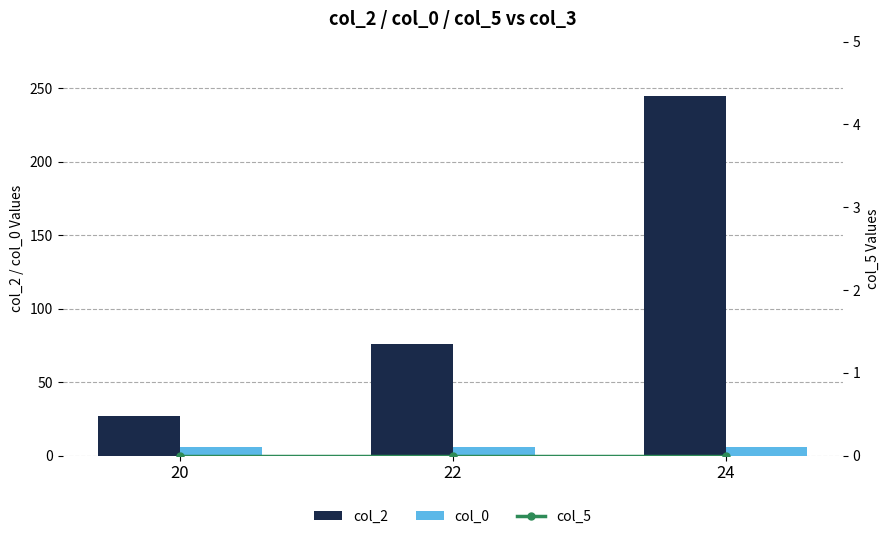

What is the minimum value for col_2?

27